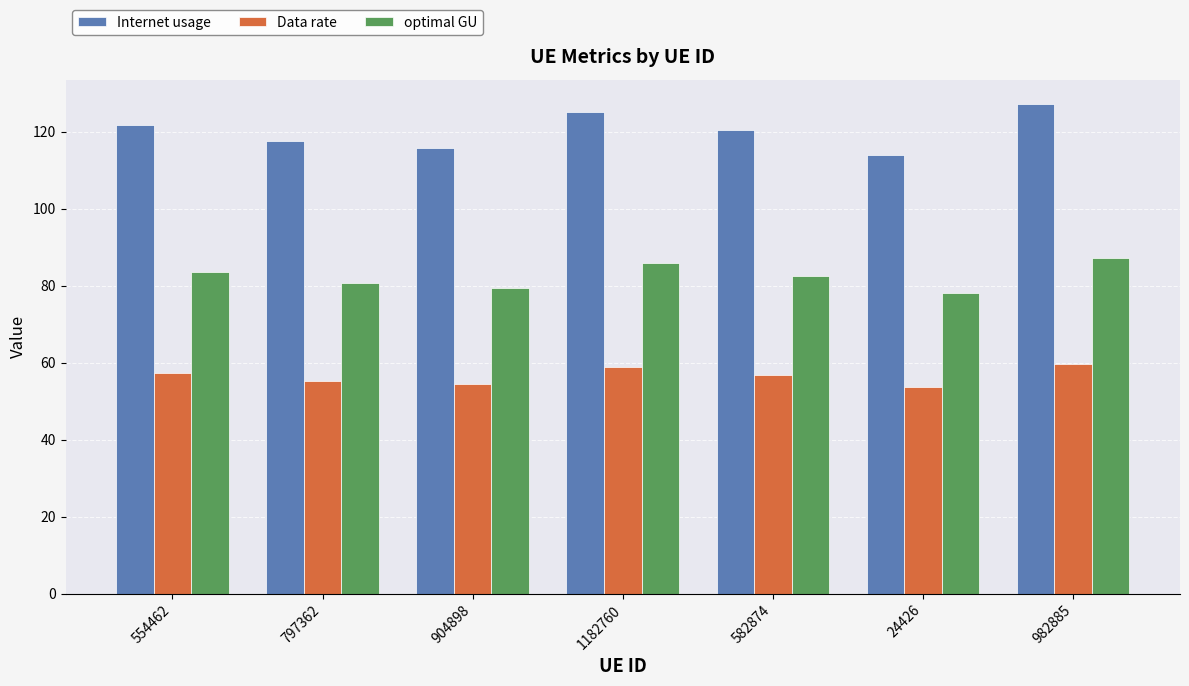

At which category is the sum across all series the highest?

982885